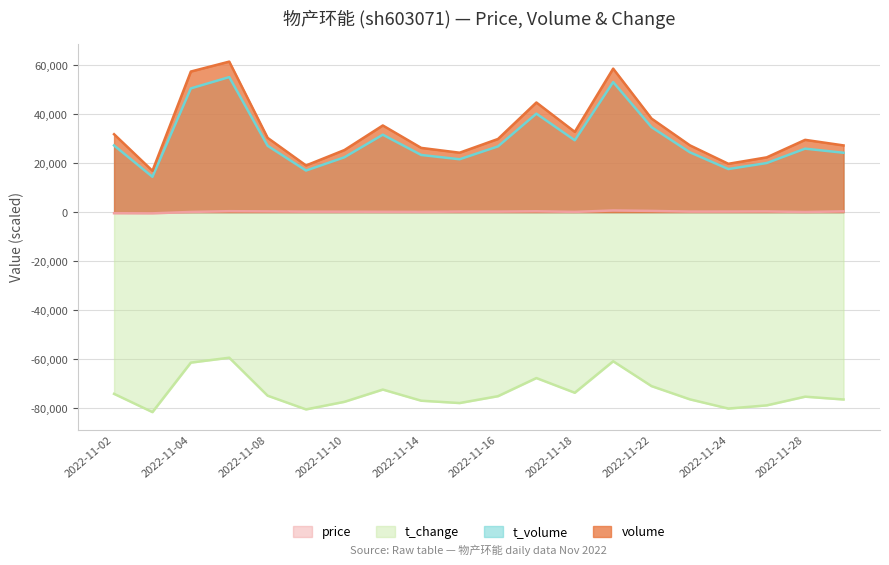

True or false: t_volume and volume intersect in this chart.

False